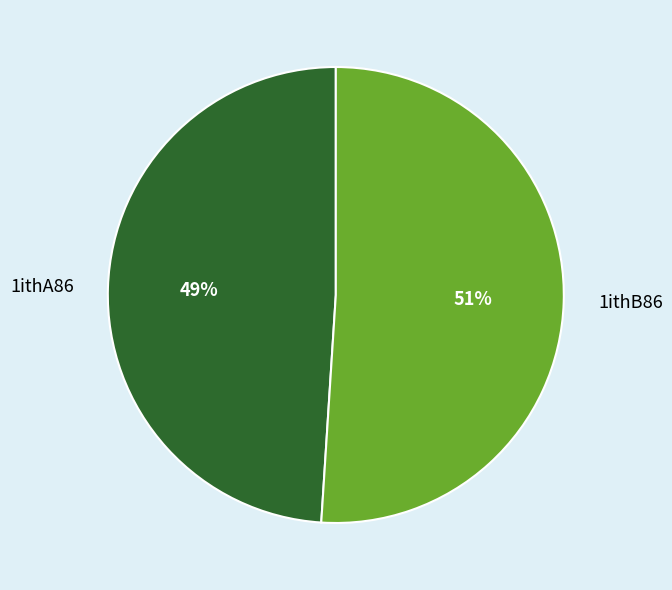

Does 1ithA86 account for over 50% of the chart?

No